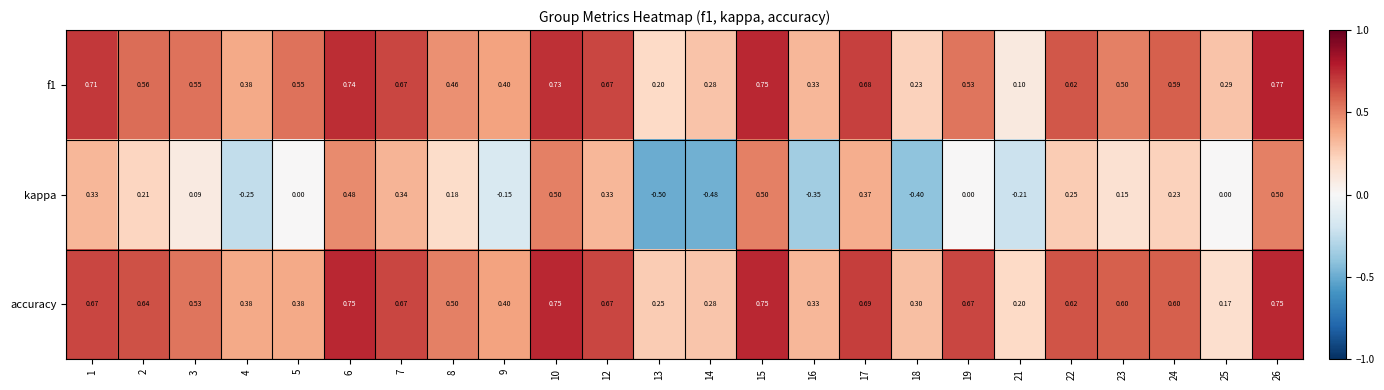

Which series has the largest total across all categories?

accuracy